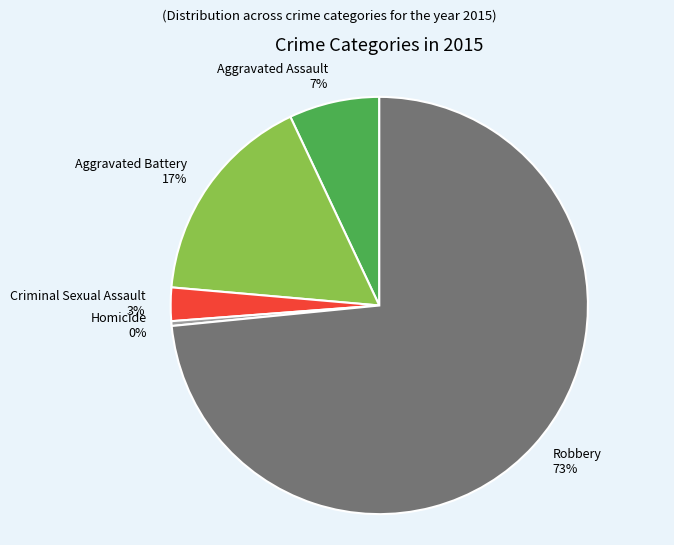

Which slice is the smallest?

Homicide